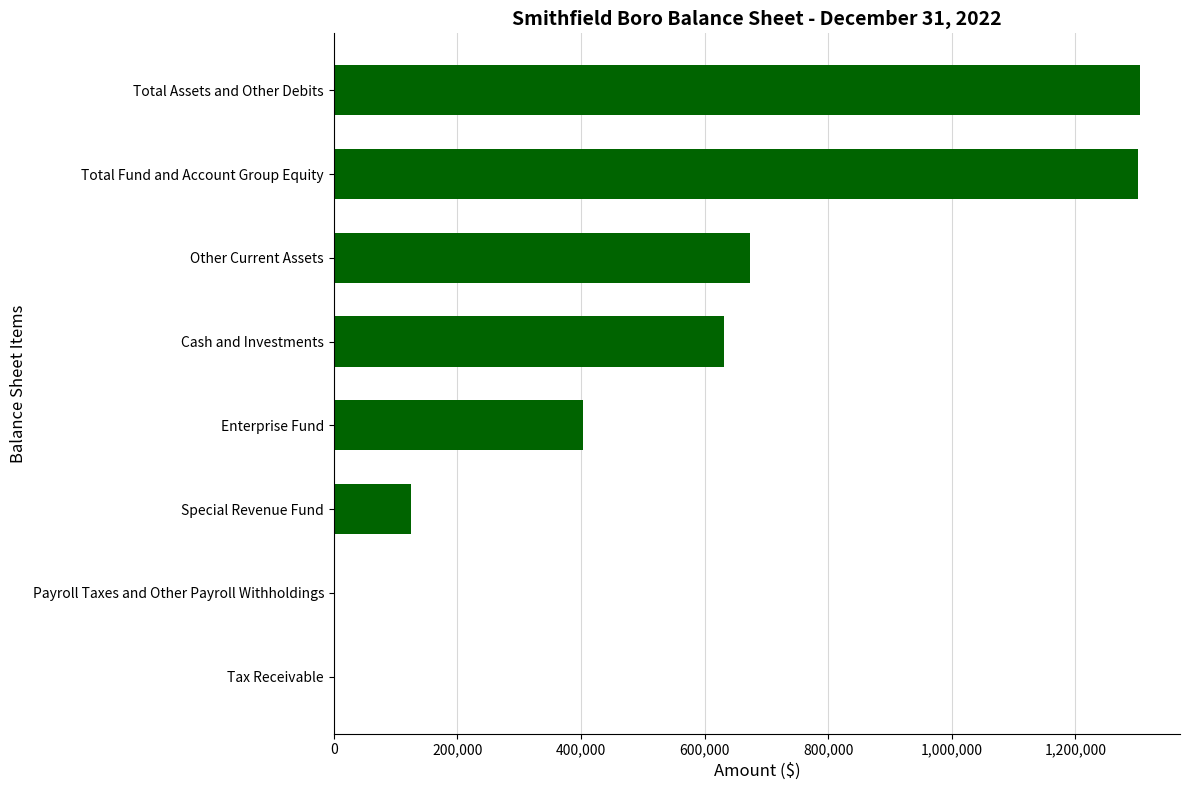

Does the chart contain stacked bars?

No